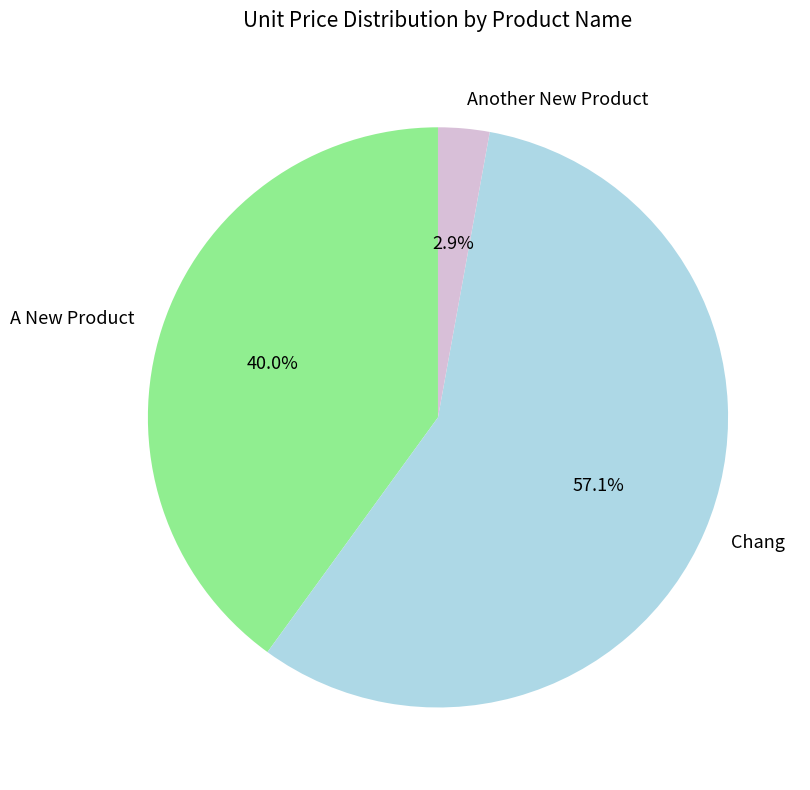

The Another New Product slice represents 3% of the pie. True or false?

True